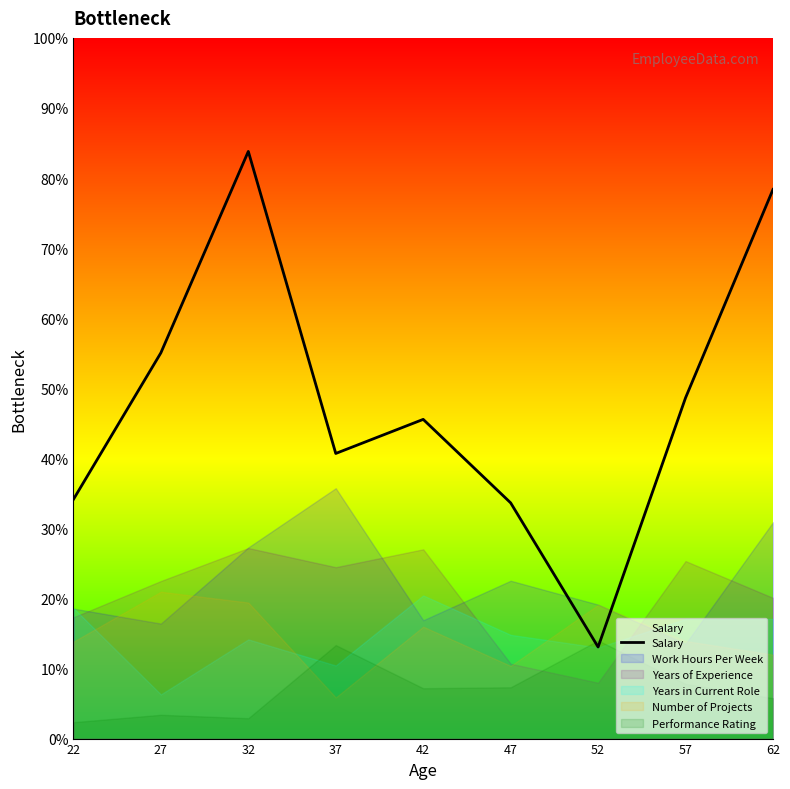

How many points are higher than both their immediate neighbors (excluding endpoints)?

2